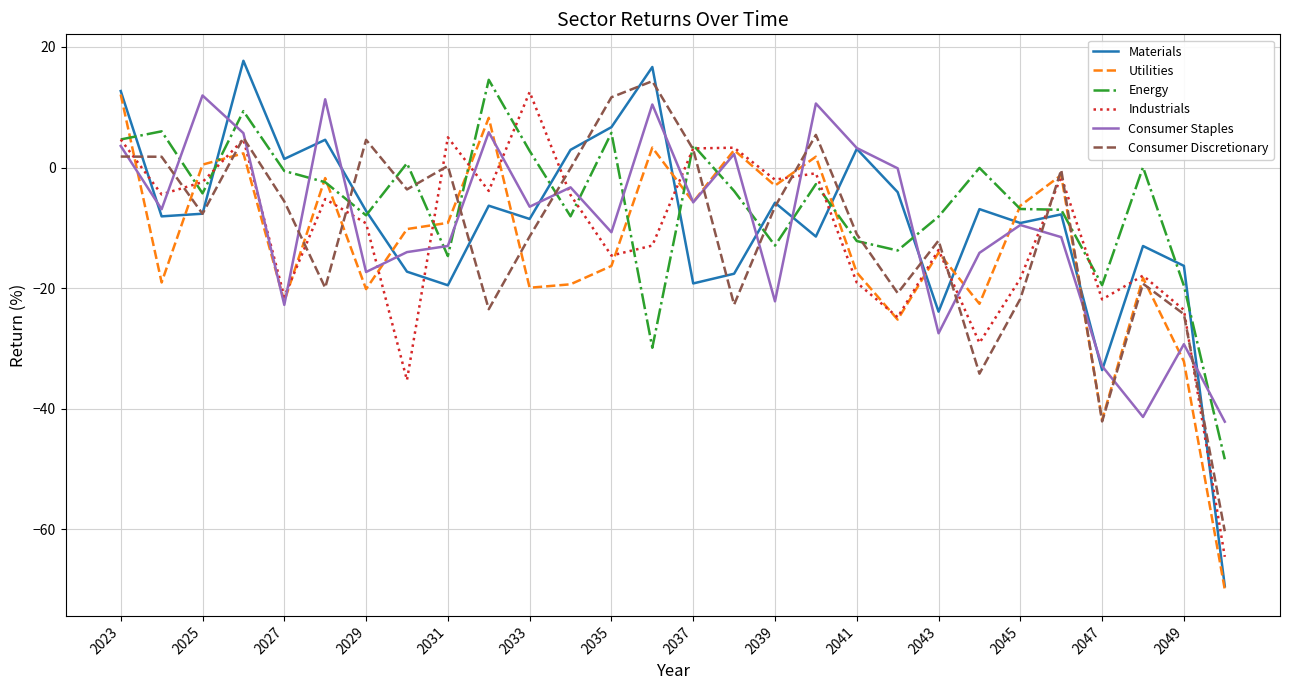

Which series ends up on top after the final intersection of Industrials and Materials?

Industrials